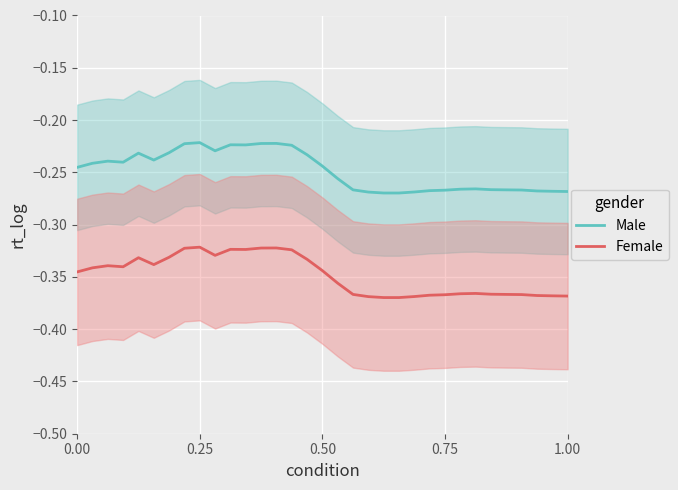

Rank the series by their maximum value, from highest to lowest.

Male, Female